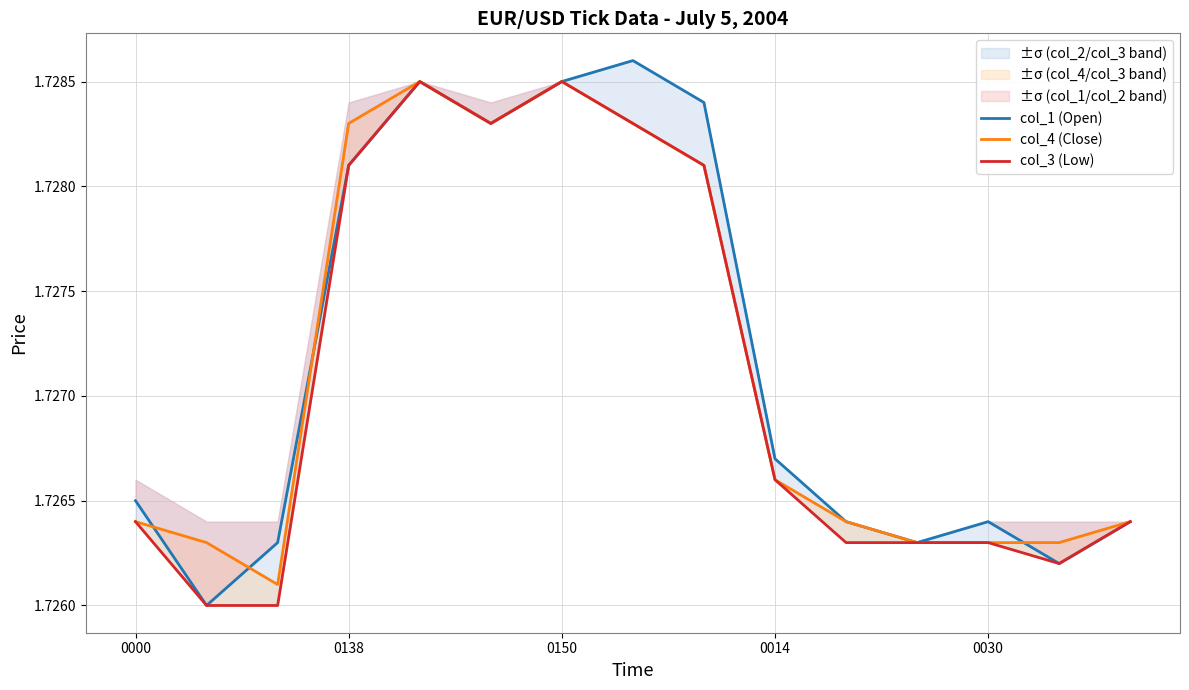

The col_3 (Low) series shows 1.7 at 5. True or false?

True